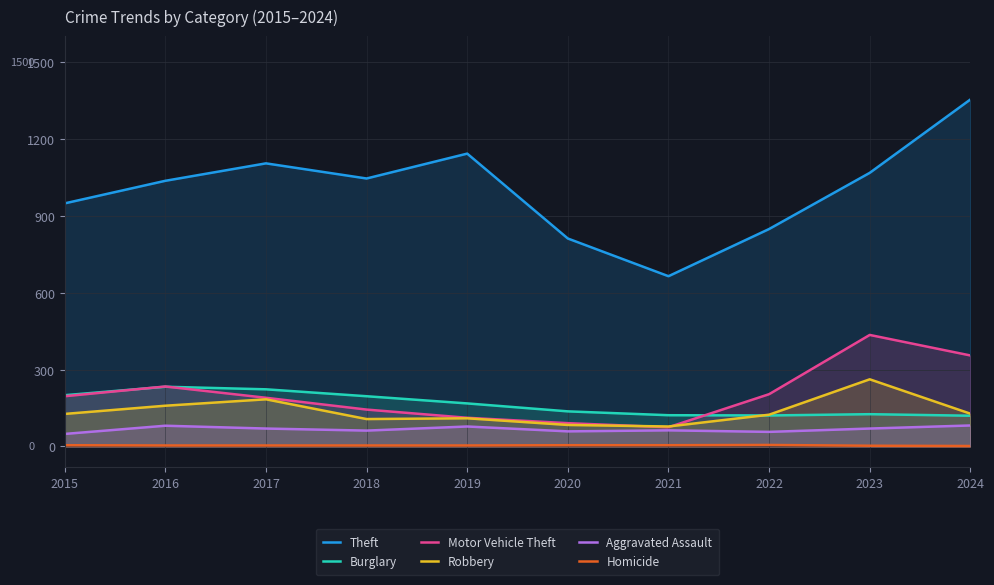

At which label does Aggravated Assault first exceed 70?

2016